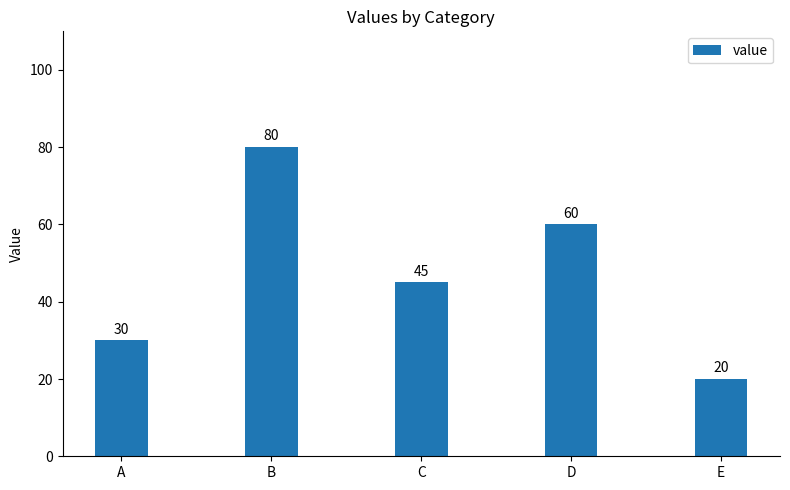

Which label corresponds to the smallest value in the chart?

E